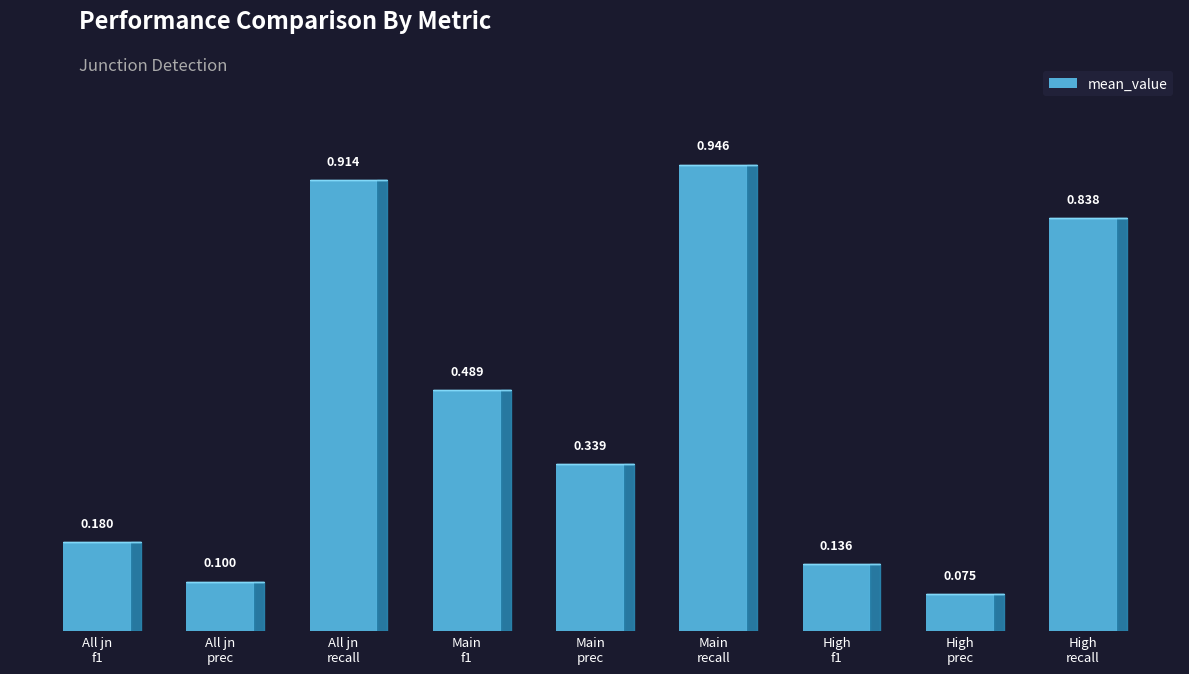

What is the smallest value displayed?

0.1